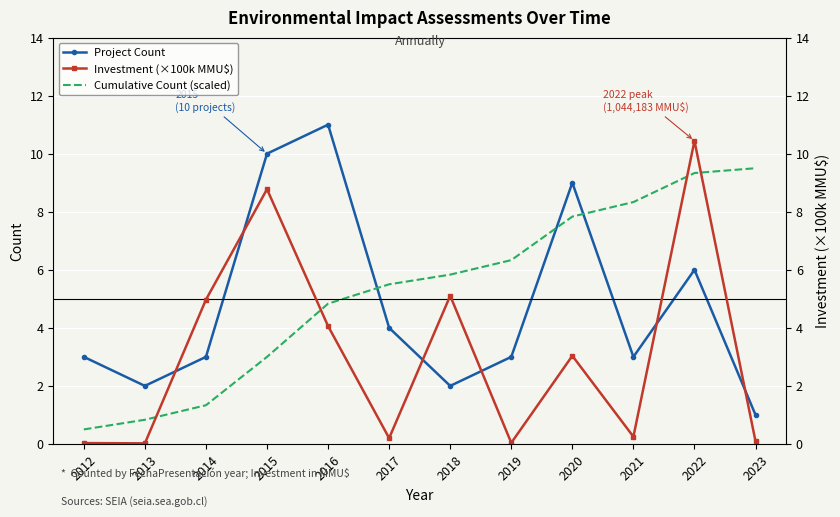

How many values in the Investment (×100k MMU$) series are below 3?

6